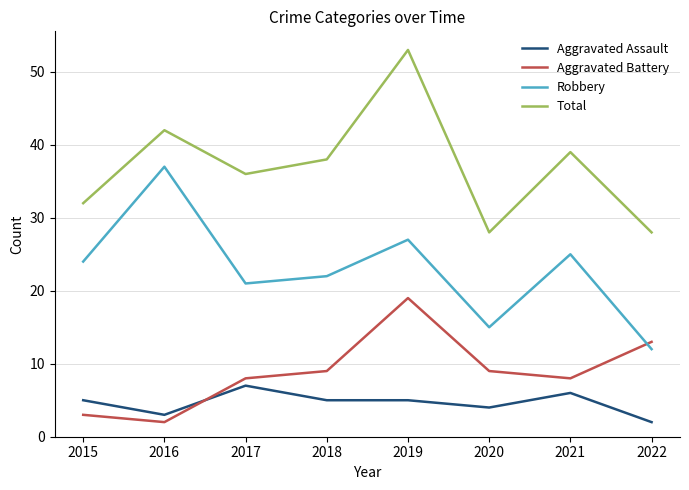

What is the difference between the second highest and second lowest values in the Robbery series?

12